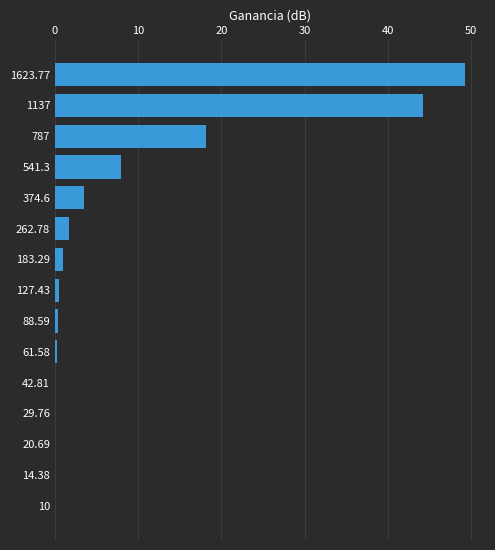

True or false: the data shows 1.0 at 374.6.

False